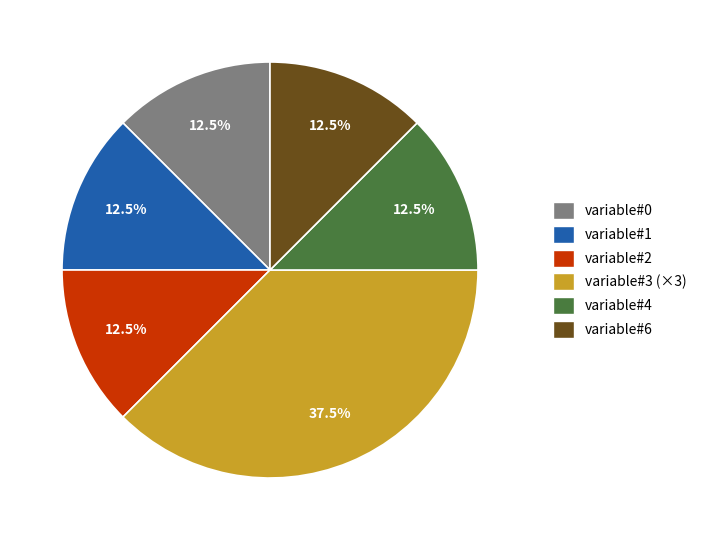

Does variable#0 represent more than half of the total?

No